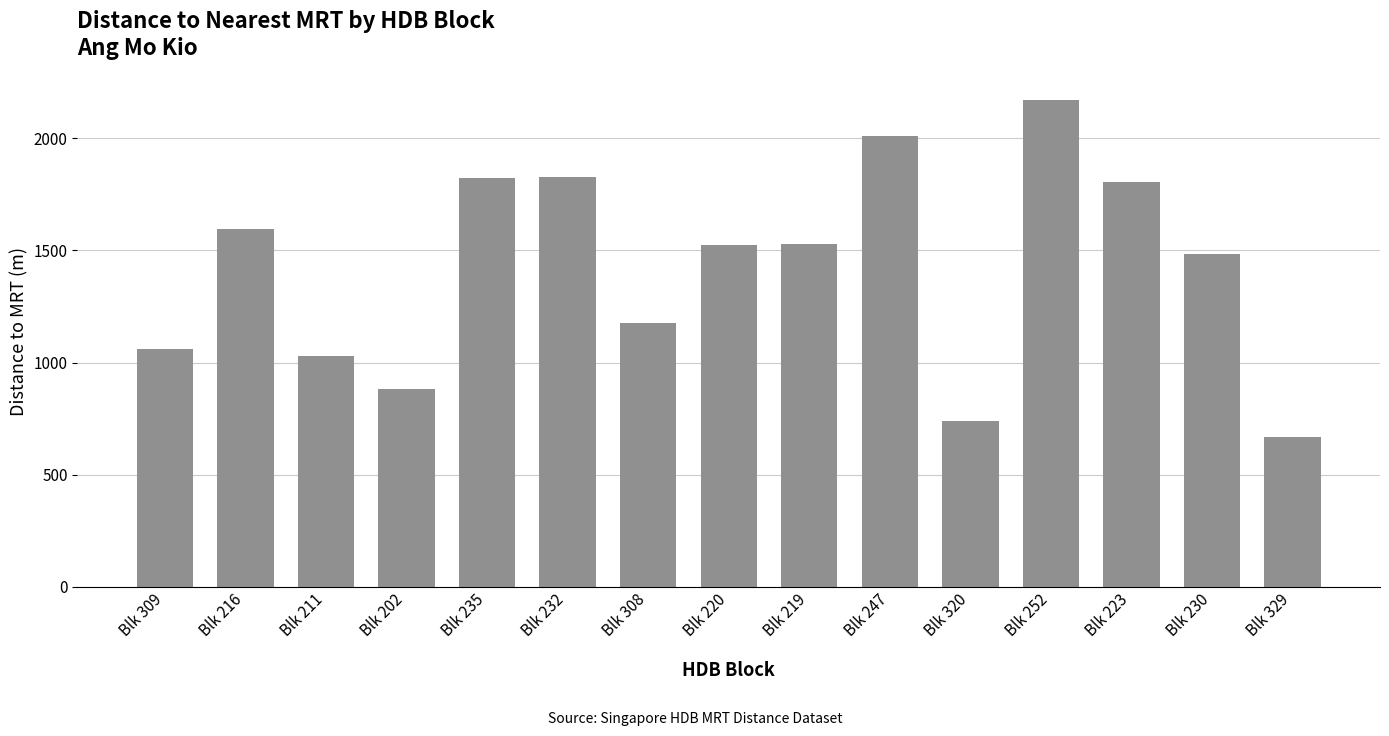

What is the change in value from Blk 252 to Blk 329?

-1504